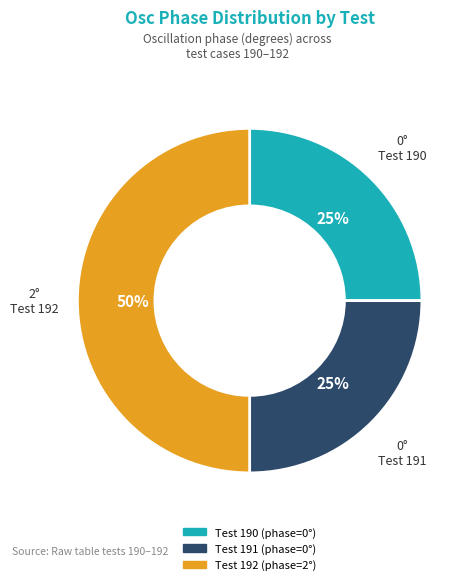

What percentage is the Test 191 slice, to the nearest percent?

25%